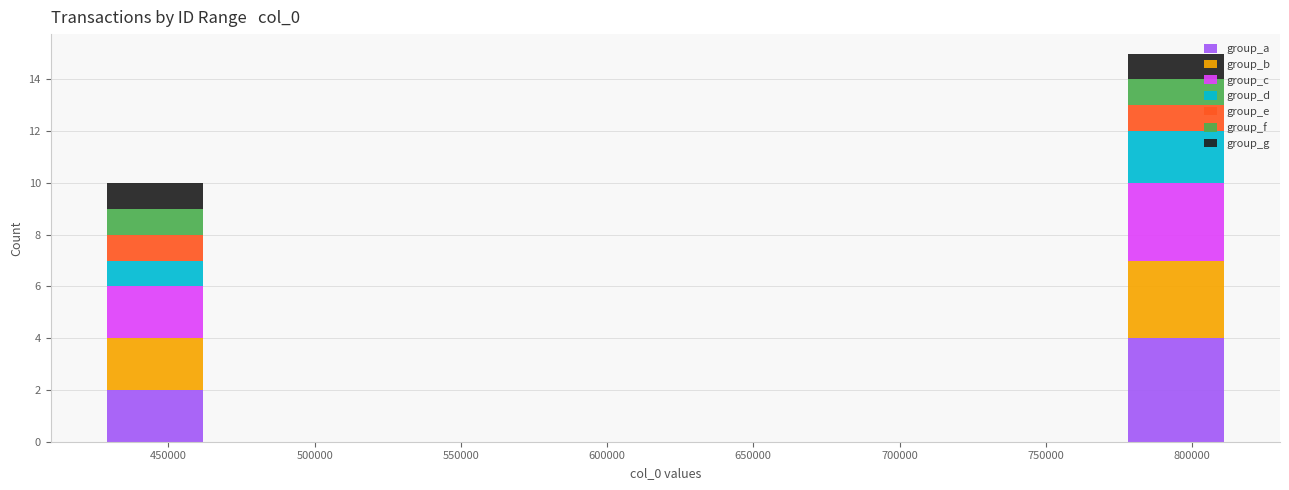

Reading left to right, list every stacked bar in this chart as the range it spans on the x-axis followed by its total height. Neither the bar edges nor the heights are printed on the chart, so give them approximately, as read against the axes.

425000 to 465000: 10
465000 to 505000: 0
505000 to 540000: 0
540000 to 580000: 0
580000 to 620000: 0
620000 to 660000: 0
660000 to 700000: 0
700000 to 735000: 0
735000 to 775000: 0
775000 to 815000: 15